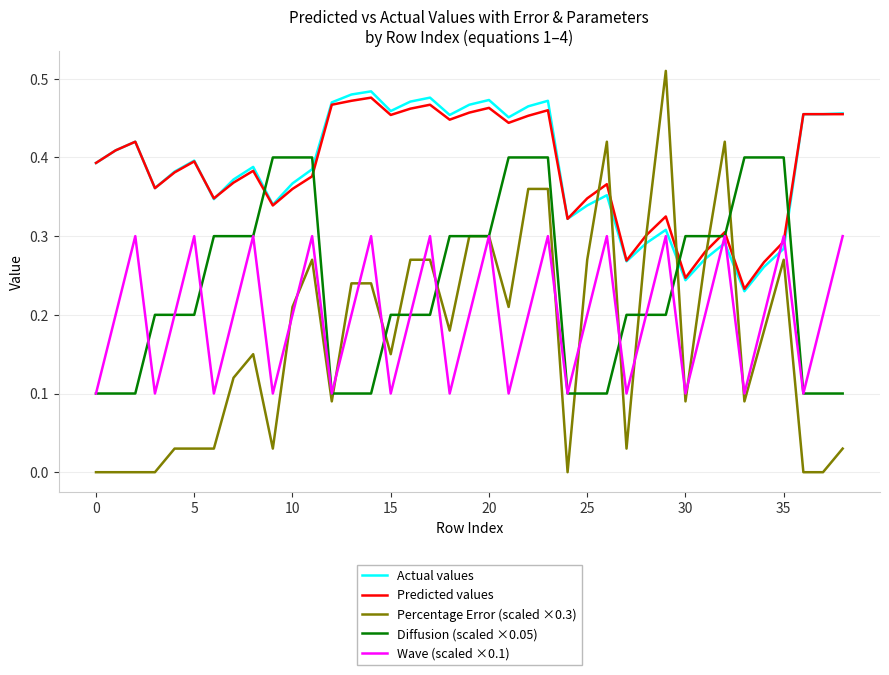

Which series ends up on top after the final intersection of Actual values and Diffusion (scaled ×0.05)?

Actual values